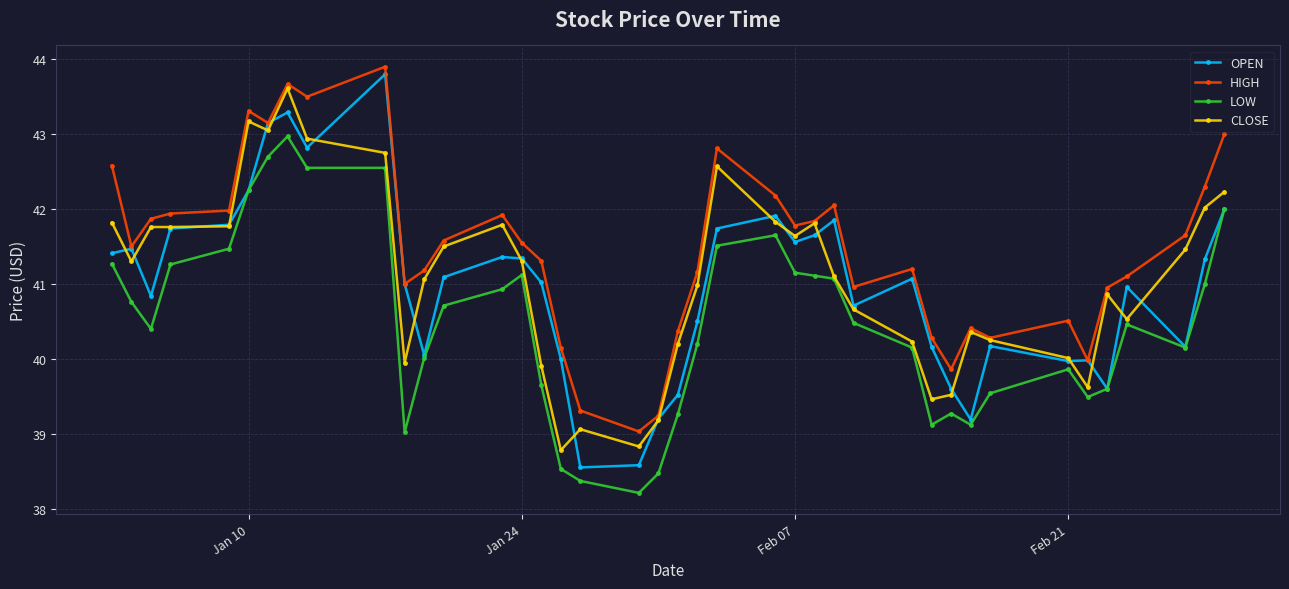

Count the number of categories in the chart.

40